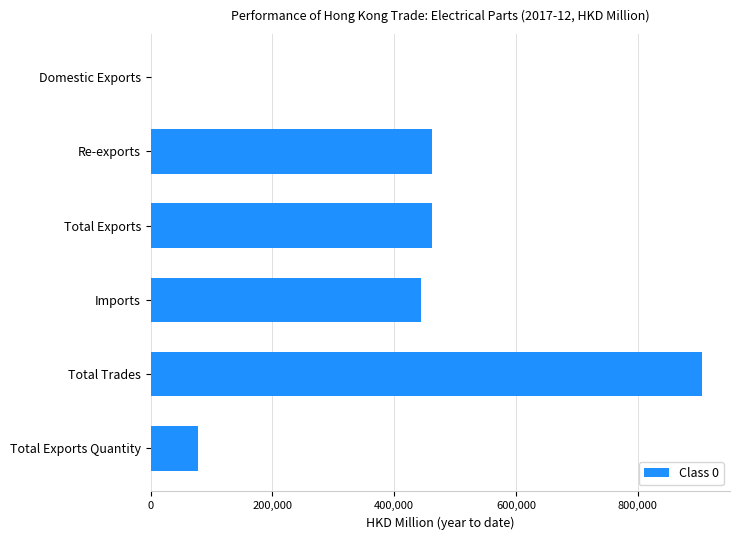

What is the sum of all values?

2353458.5